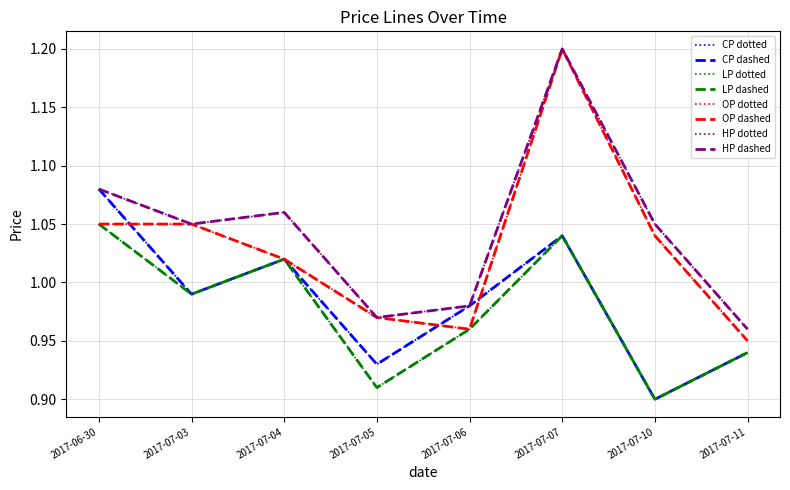

Does the chart have visible grid lines?

Yes